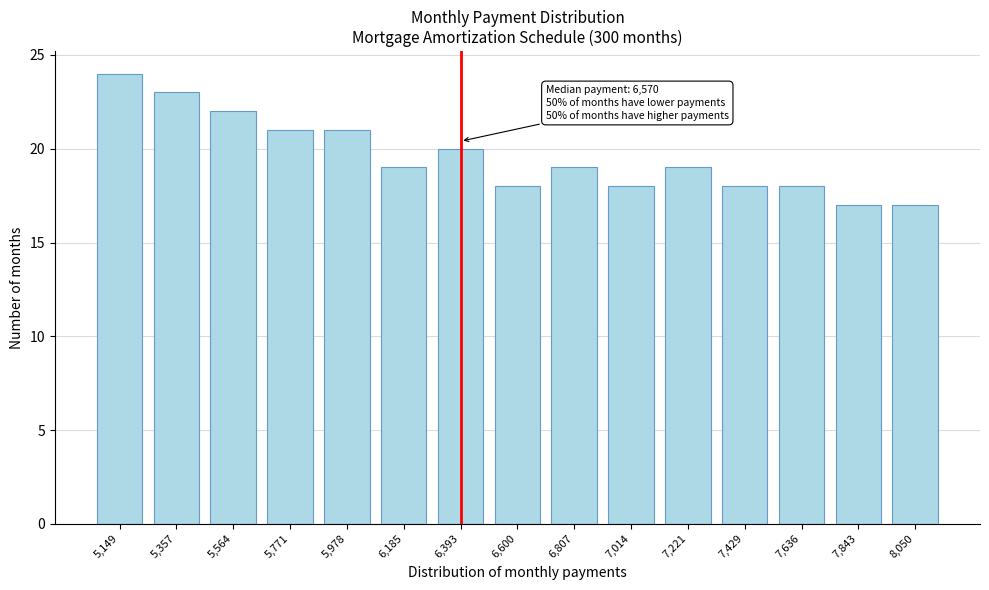

Reading right to left, transcribe all the data shown in this chart.

17	17	18	18	19	18	19	18	20	19	21	21	22	23	24